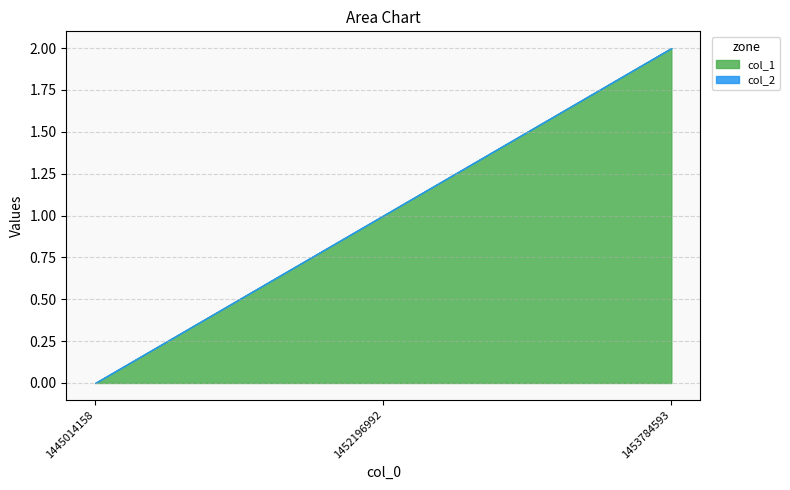

At 1453784593, list the series in order from largest to smallest.

col_1, col_2